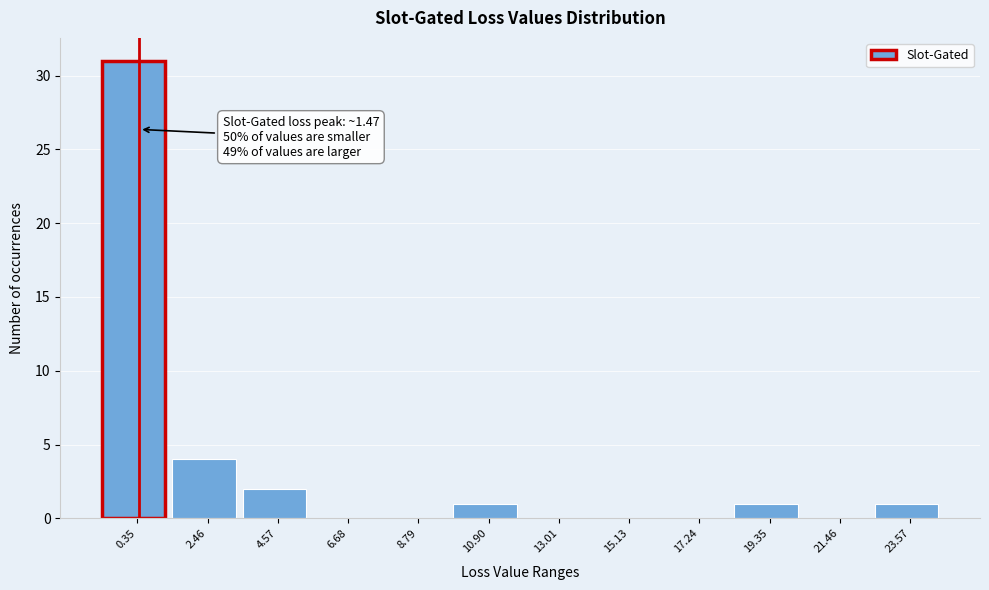

Reading right to left, extract all data points from this chart.

23.57=1	21.46=0	19.35=1	17.24=0	15.13=0	13.01=0	10.90=1	8.79=0	6.68=0	4.57=2	2.46=4	0.35=31